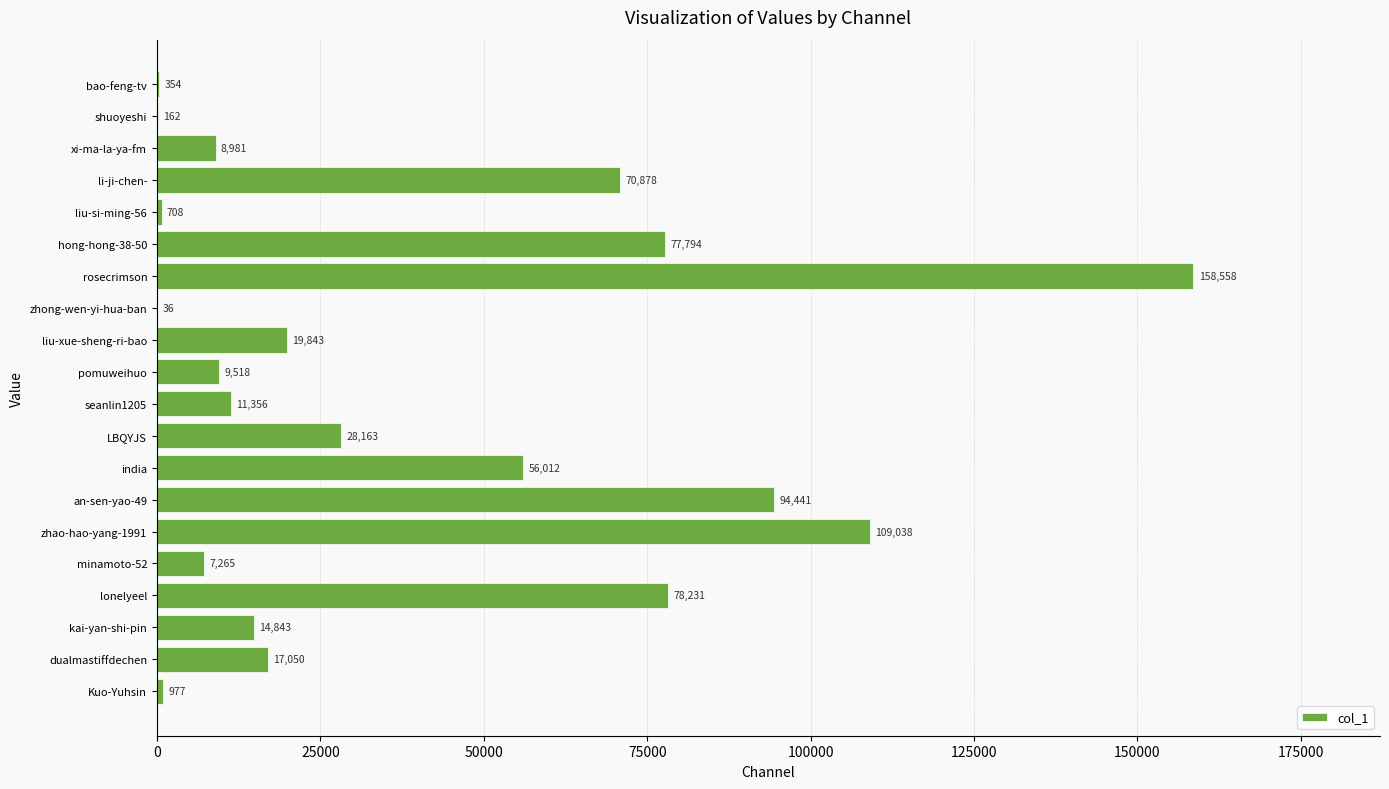

The value at Kuo-Yuhsin is 977. True or false?

True